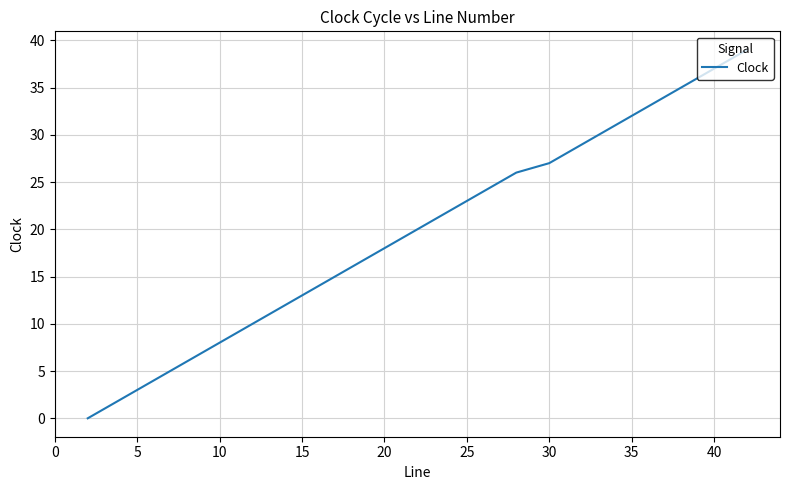

What is the maximum value shown in the chart?

39